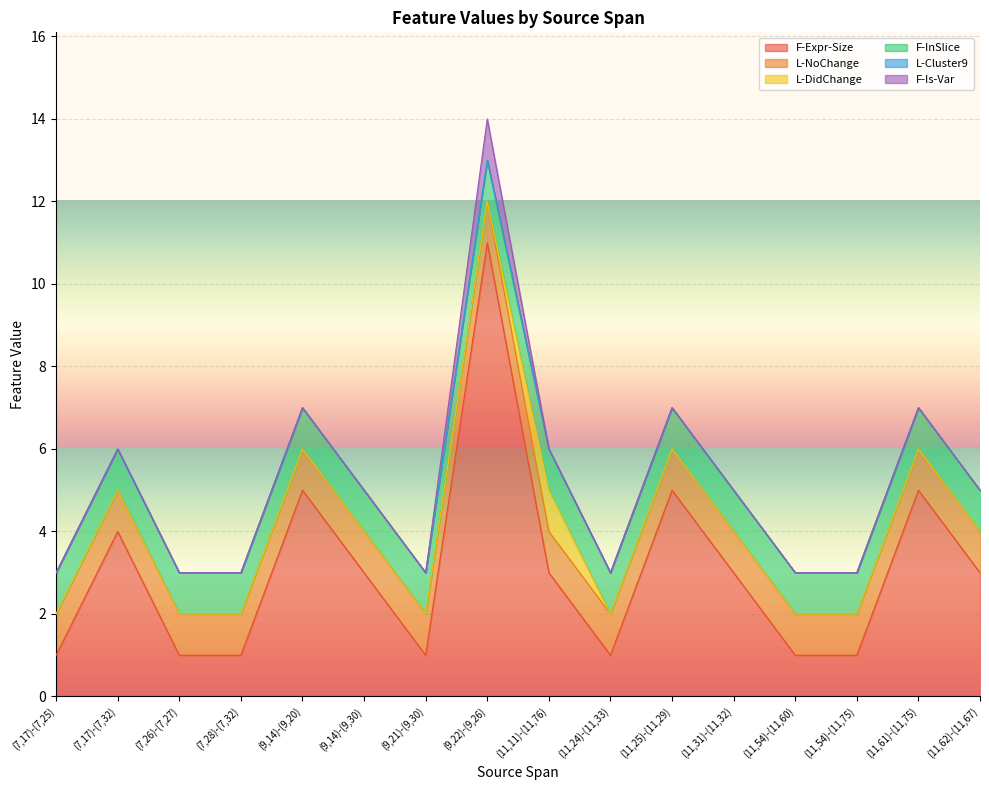

Reading left to right, what are all the values shown in this chart?

F-Expr-Size: 1	4	1	1	5	3	1	11	3	1	5	3	1	1	5	3
L-NoChange: 1	1	1	1	1	1	1	1	1	1	1	1	1	1	1	1
L-DidChange: 0	0	0	0	0	0	0	0	1	0	0	0	0	0	0	0
F-InSlice: 1	1	1	1	1	1	1	1	1	1	1	1	1	1	1	1
L-Cluster9: 0	0	0	0	0	0	0	0	0	0	0	0	0	0	0	0
F-Is-Var: 0	0	0	0	0	0	0	1	0	0	0	0	0	0	0	0